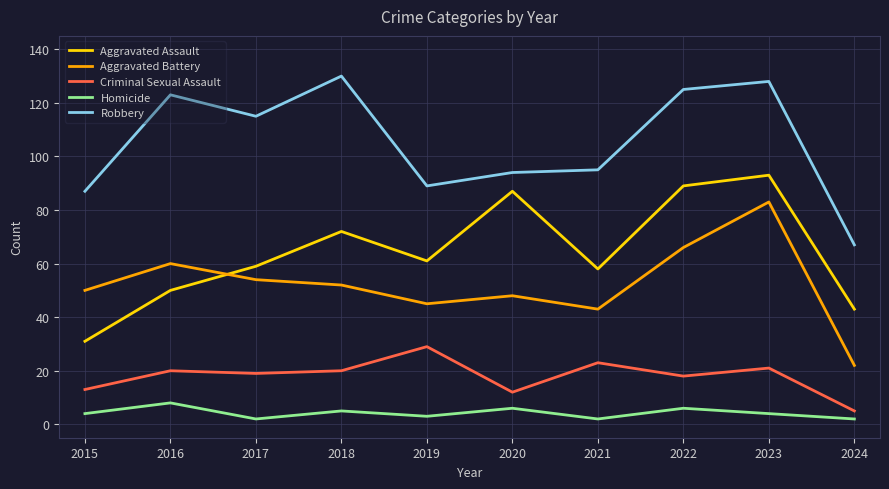

Reading right to left, extract all data points from this chart.

Aggravated Assault: 2024=43	2023=93	2022=89	2021=58	2020=87	2019=61	2018=72	2017=59	2016=50	2015=31
Aggravated Battery: 2024=22	2023=83	2022=66	2021=43	2020=48	2019=45	2018=52	2017=54	2016=60	2015=50
Criminal Sexual Assault: 2024=5	2023=21	2022=18	2021=23	2020=12	2019=29	2018=20	2017=19	2016=20	2015=13
Homicide: 2024=2	2023=4	2022=6	2021=2	2020=6	2019=3	2018=5	2017=2	2016=8	2015=4
Robbery: 2024=67	2023=128	2022=125	2021=95	2020=94	2019=89	2018=130	2017=115	2016=123	2015=87